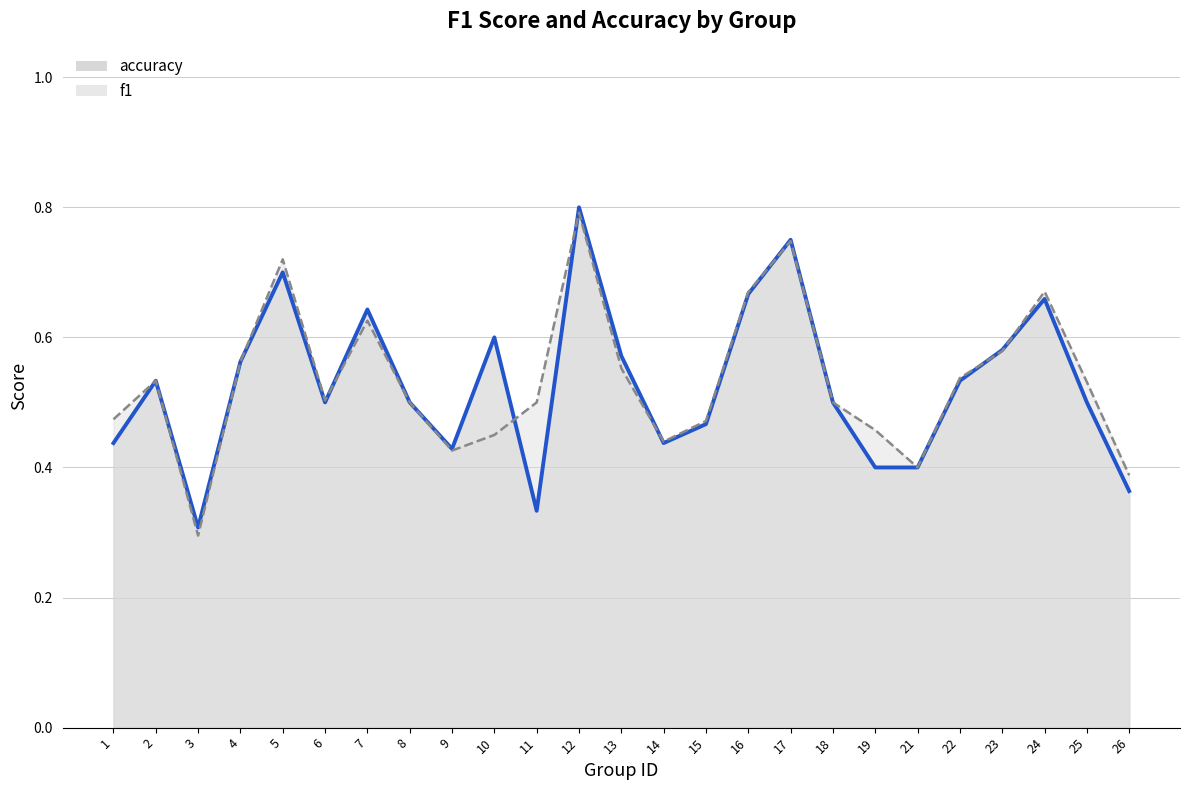

The value of accuracy at 15 is 0.5. True or false?

True